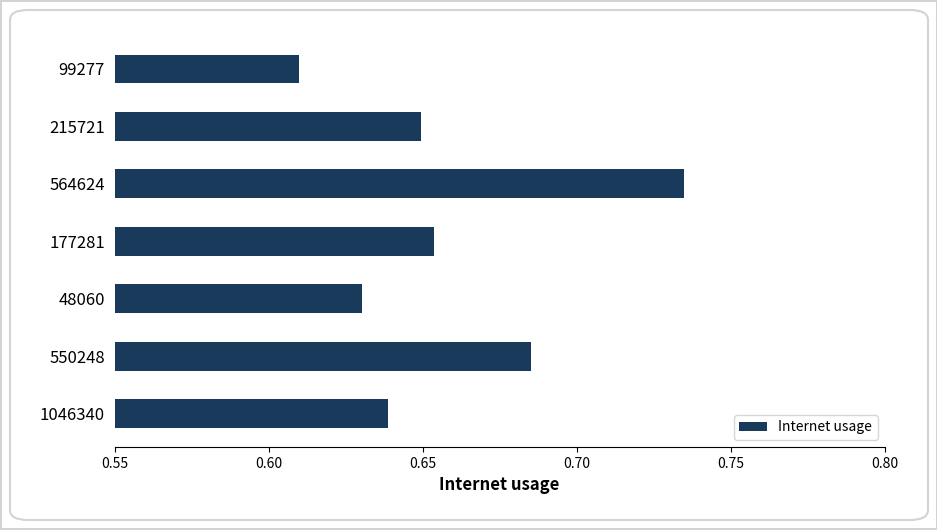

List the labels in order of value, smallest first.

99277, 48060, 1046340, 215721, 177281, 550248, 564624